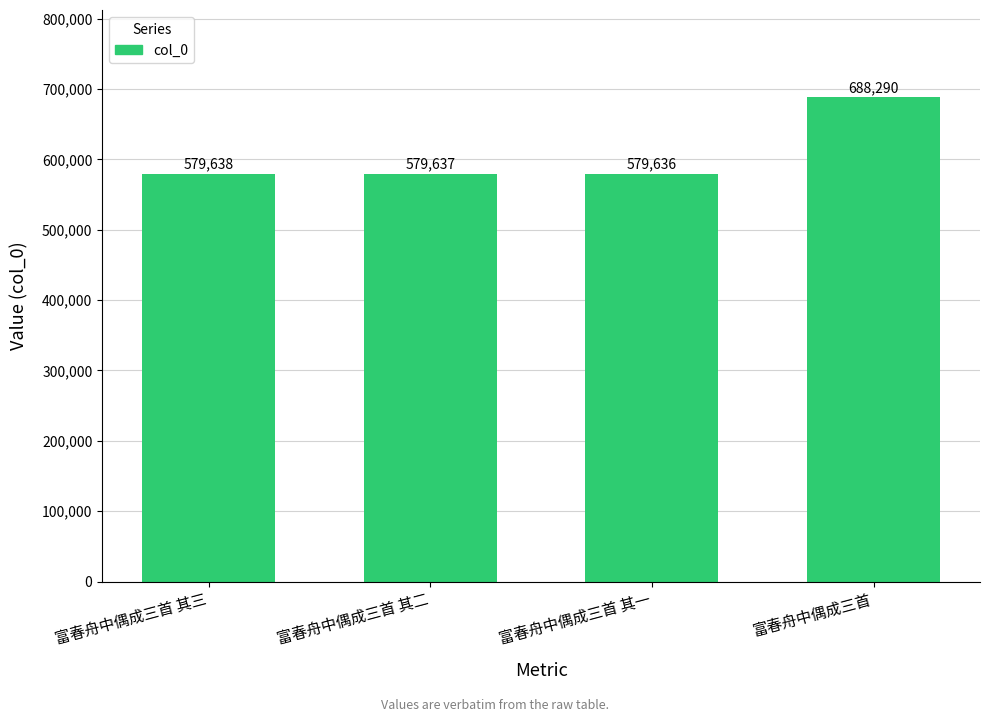

At which category does the chart reach its minimum across all series?

富春舟中偶成三首 其一